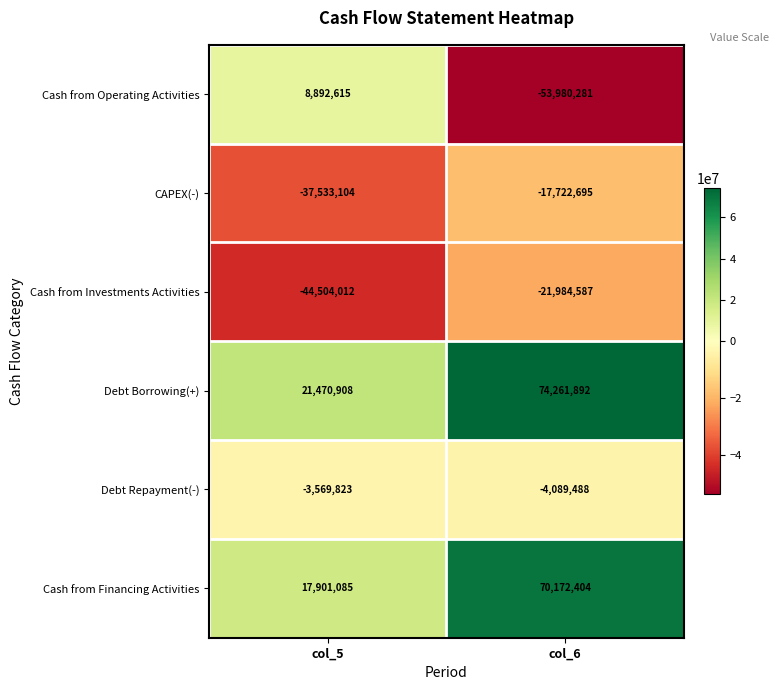

Reading left to right, transcribe all the data shown in this chart.

Cash from Operating Activities: col_5=8892615	col_6=-53980281
CAPEX(-): col_5=-37533104	col_6=-17722695
Cash from Investments Activities: col_5=-44504012	col_6=-21984587
Debt Borrowing(+): col_5=21470908	col_6=74261892
Debt Repayment(-): col_5=-3569823	col_6=-4089488
Cash from Financing Activities: col_5=17901085	col_6=70172404